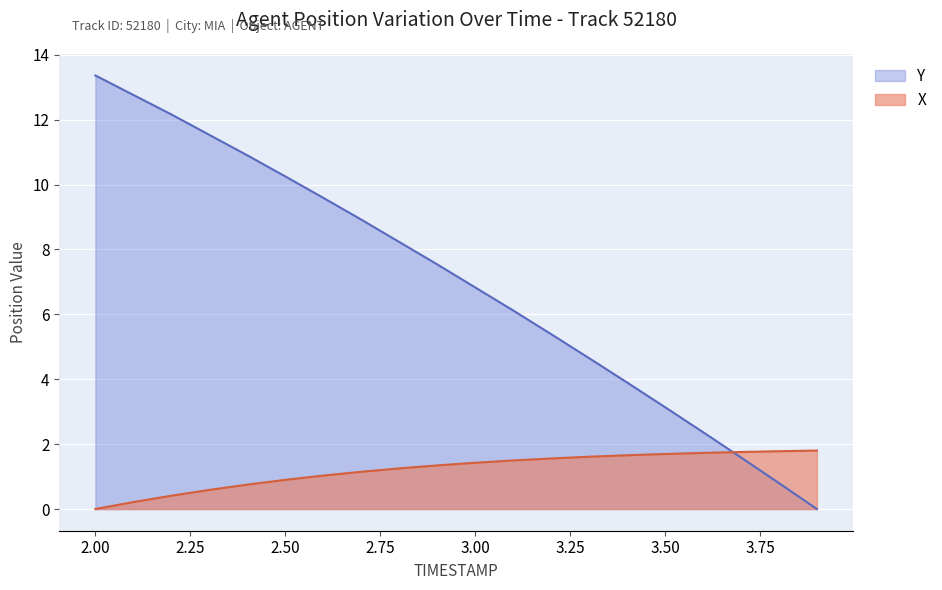

What is the difference between the Y values at 2.4 and 3.5?

7.8